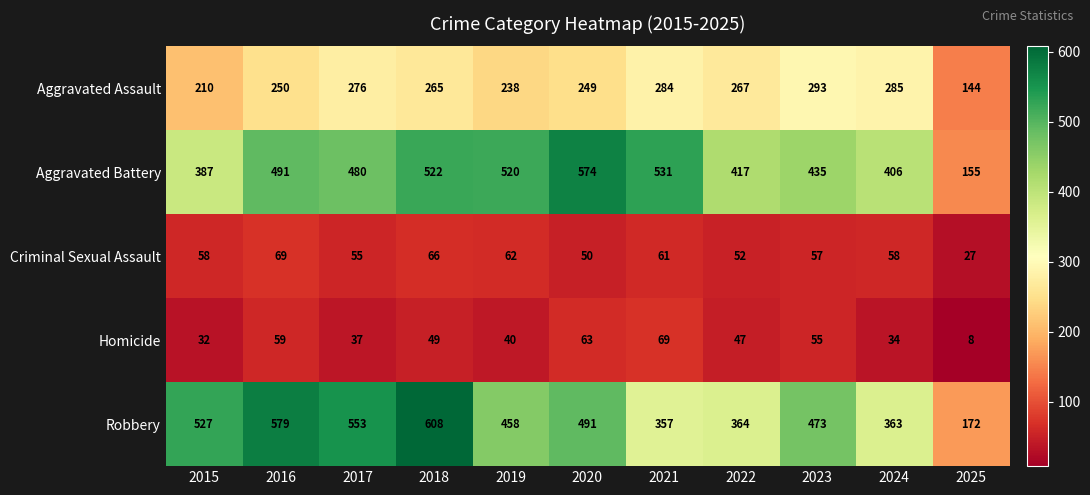

Is it true that Homicide equals 40 at 2019?

True